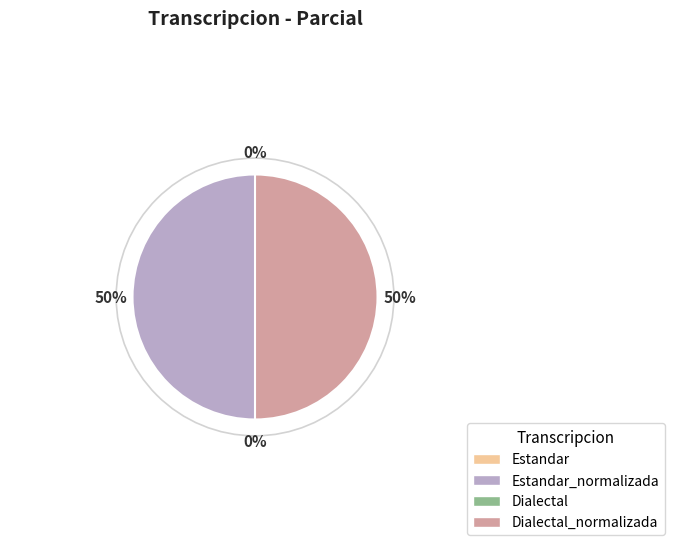

Does Dialectal_normalizada account for over 50% of the chart?

No